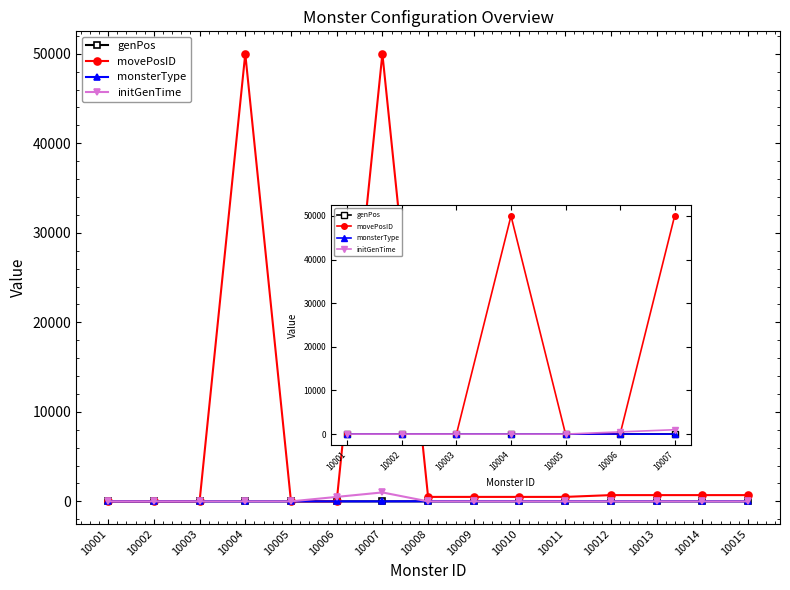

What is the difference between the maximum and minimum values in the initGenTime series?

1000